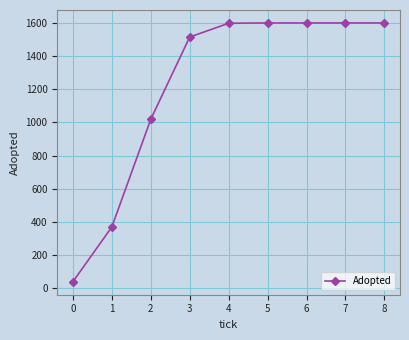

Is it true that the value at 8 is 805?

False